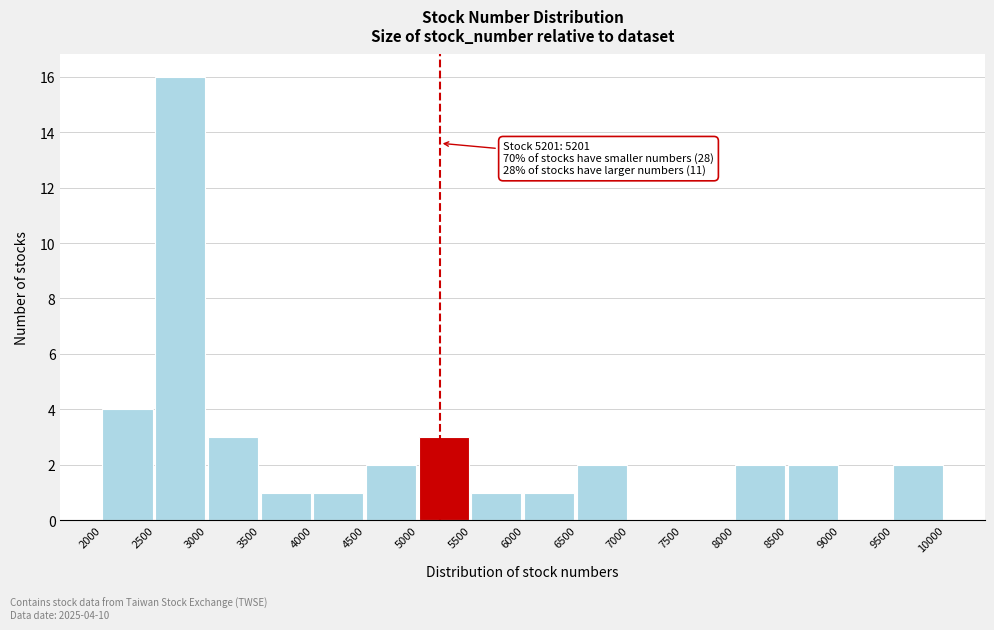

Over which range of the x-axis is the bar tallest?

2500 to 3000